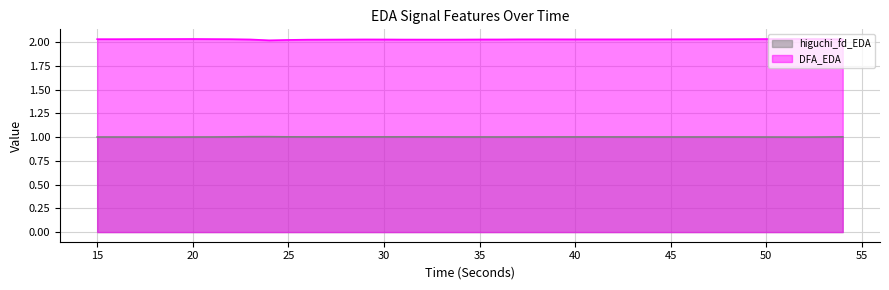

What is the total value across all series at 54?

3.0